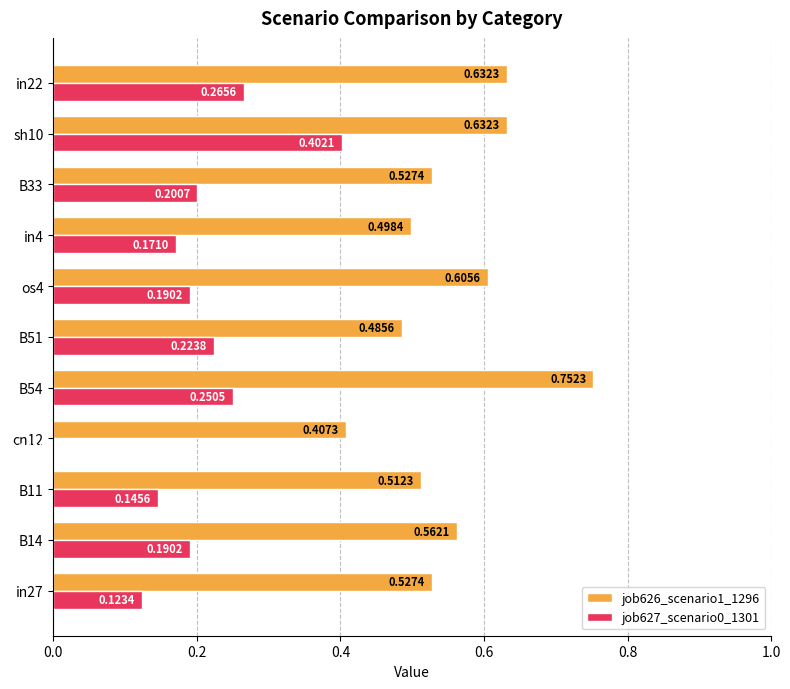

Count the number of categories in the chart.

11